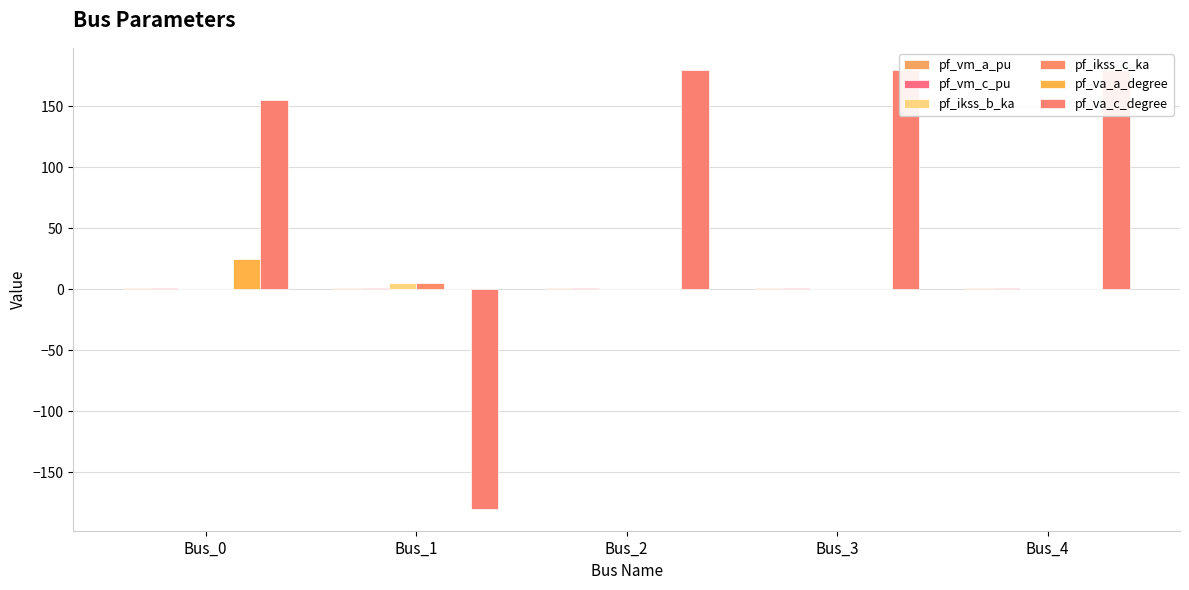

What is the sum of all pf_va_c_degree values?

515.1